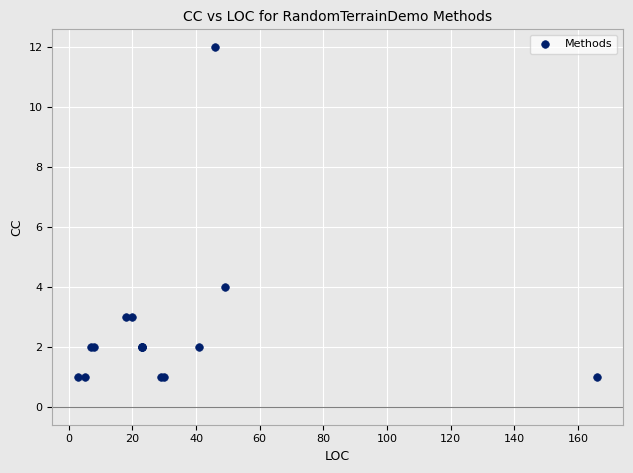

What Y value in the scatter plot is closest to 6?

4